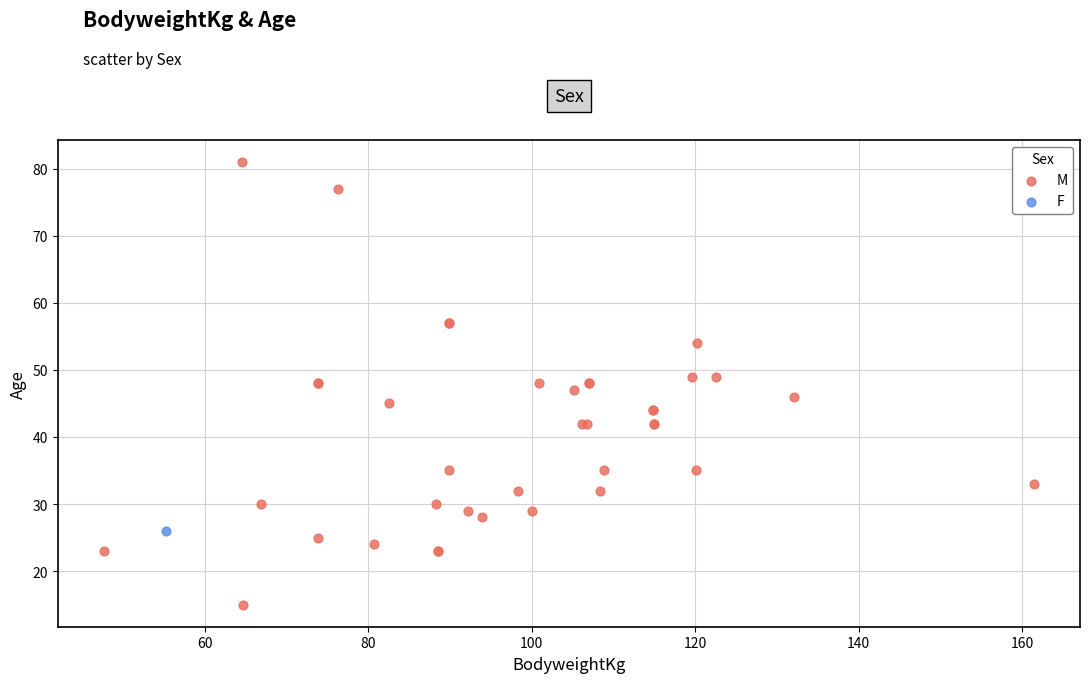

What are all the series names shown in the legend?

M, F